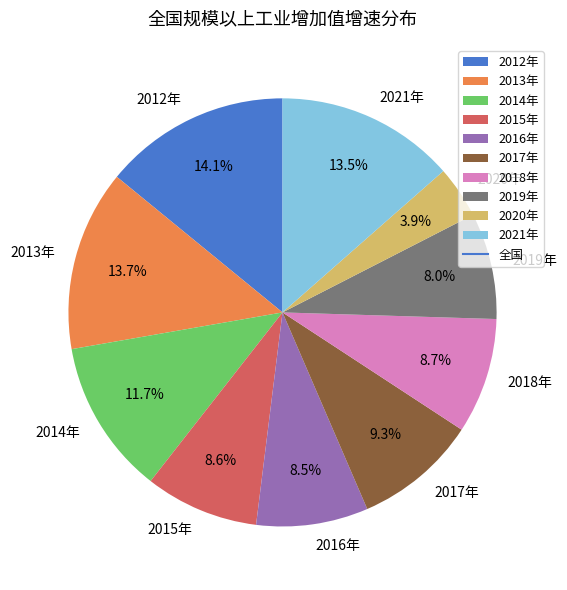

To the nearest percent, what portion does 2013年 represent?

14%